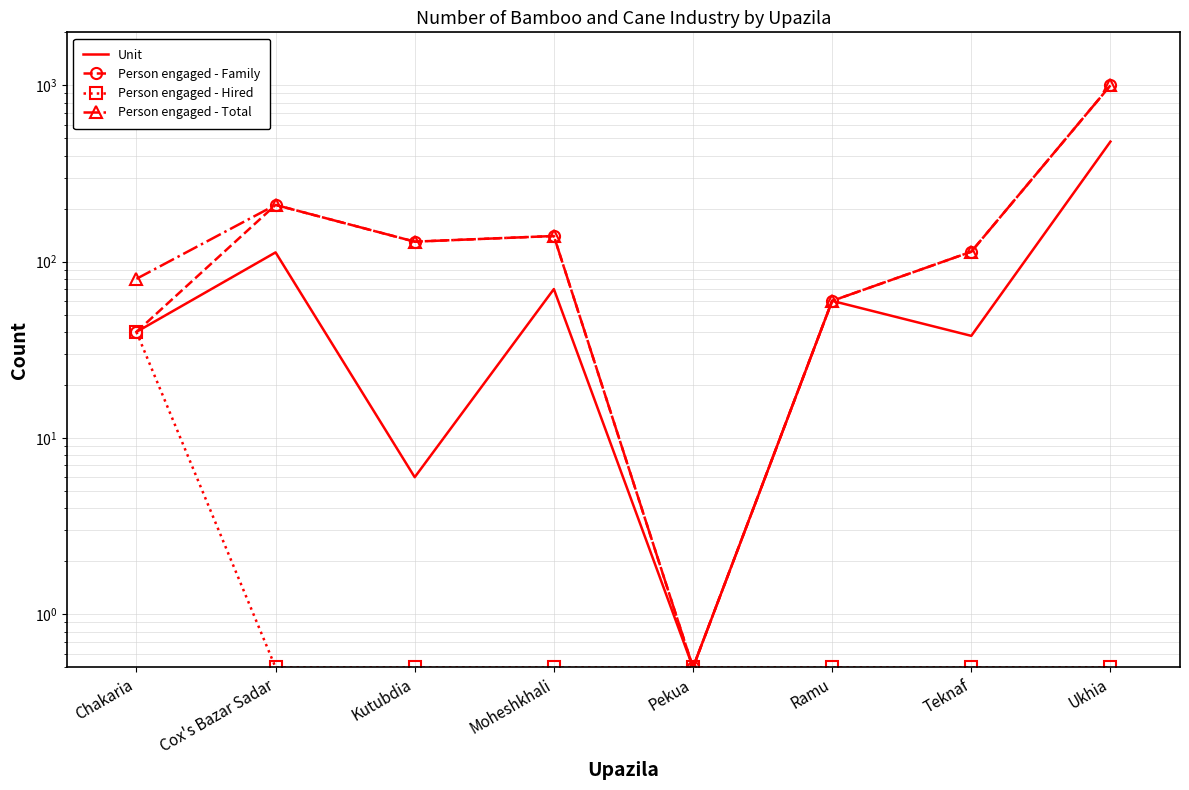

What is the sum of the Person engaged - Hired values at Ukhia and Pekua?

1.0